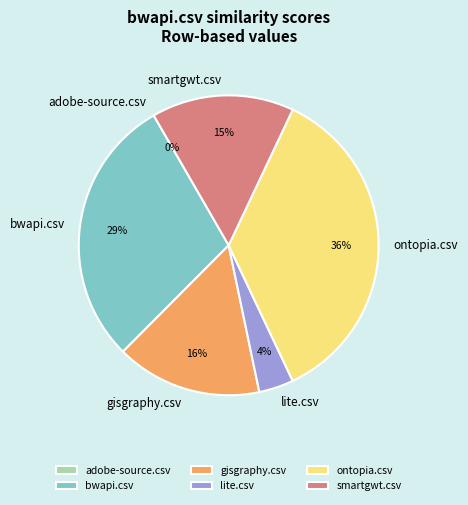

What is the smallest slice in the pie chart?

adobe-source.csv